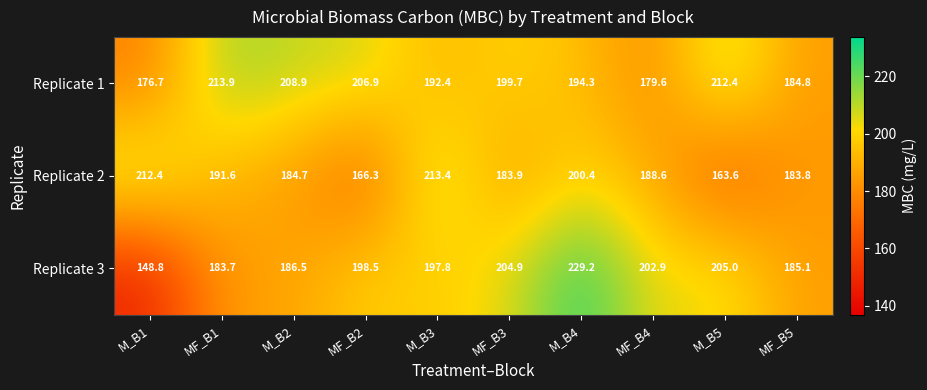

What is the difference between the Replicate 1 values at M_B5 and MF_B3?

12.7